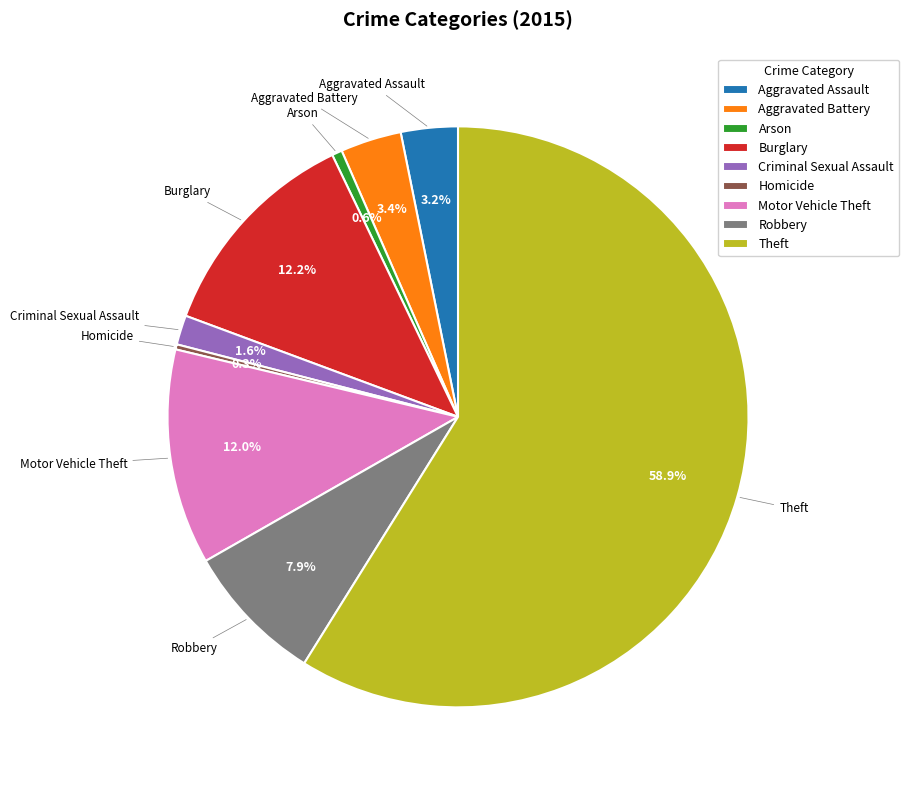

What percentage is the Robbery slice, to the nearest percent?

8%